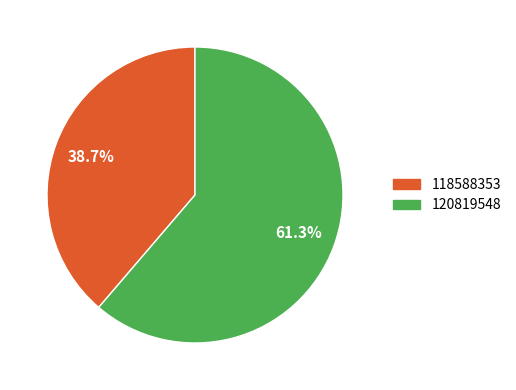

How many segments does this pie chart have?

2